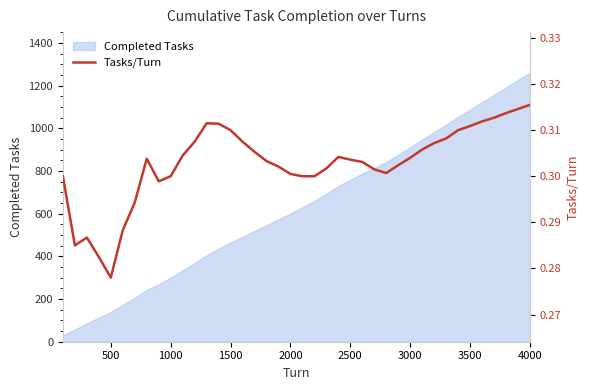

What is the maximum value for Completed Tasks?

1262